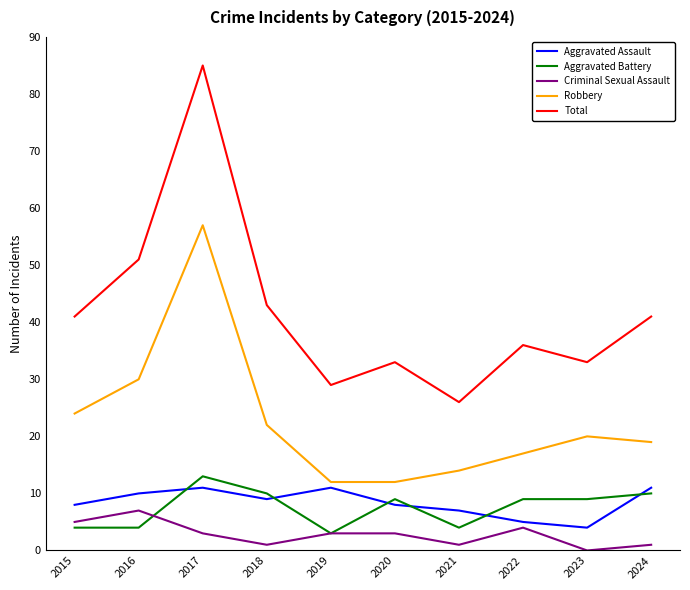

In Robbery, how many points are higher than both neighbors (excluding endpoints)?

2